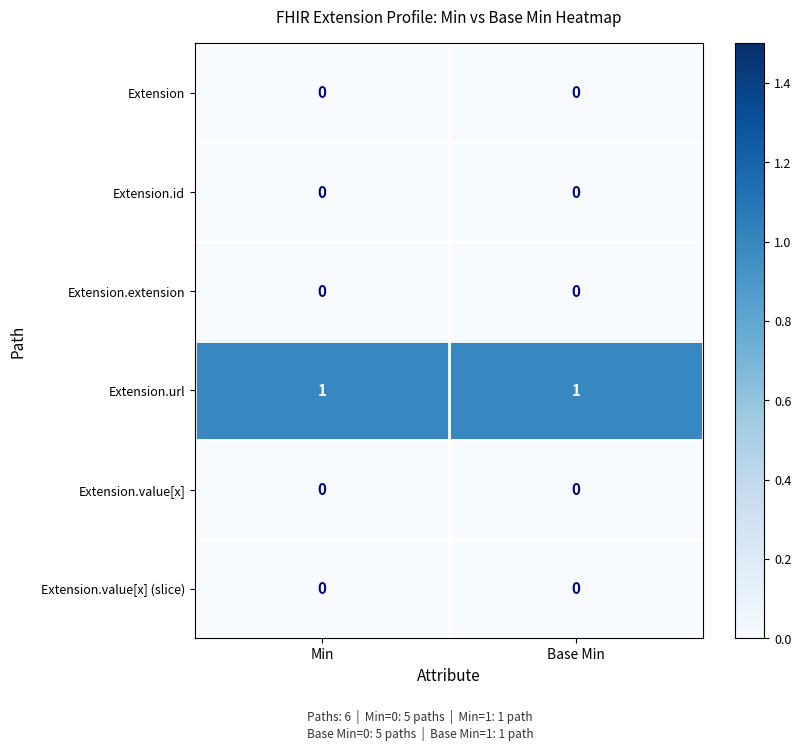

At how many categories does at least one series exceed 0?

2